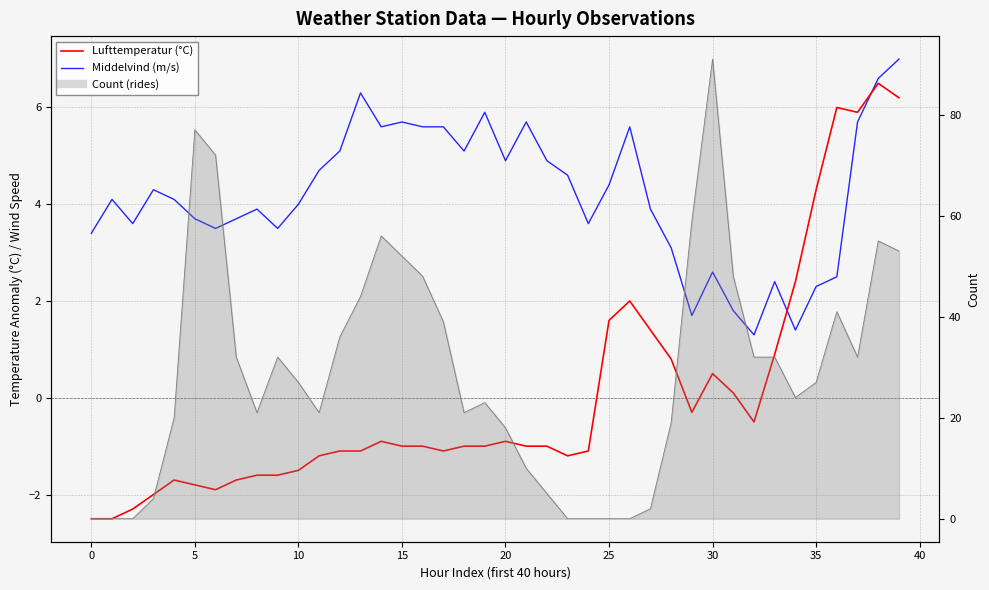

At how many categories does at least one series exceed 4?

23